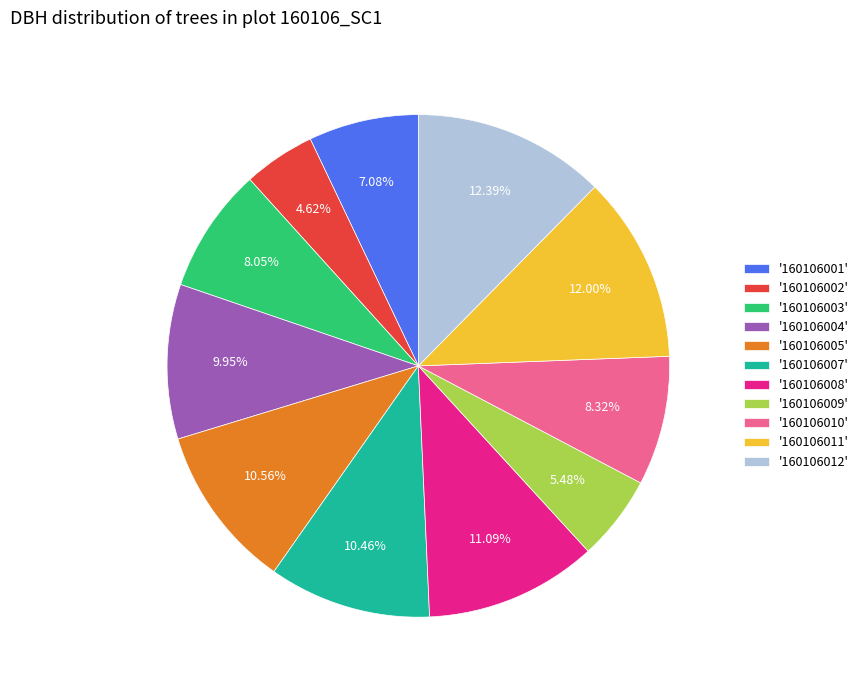

Does '160106001' represent more than half of the total?

No